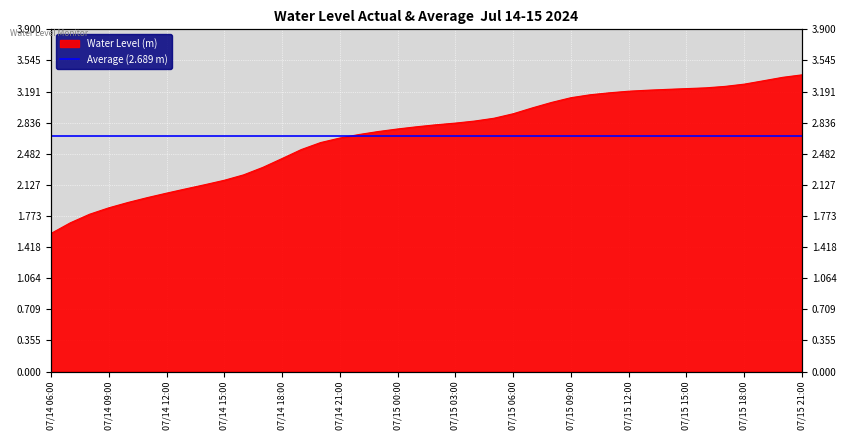

Is it true that the value at 07/14 19:00 is 2.5?

True